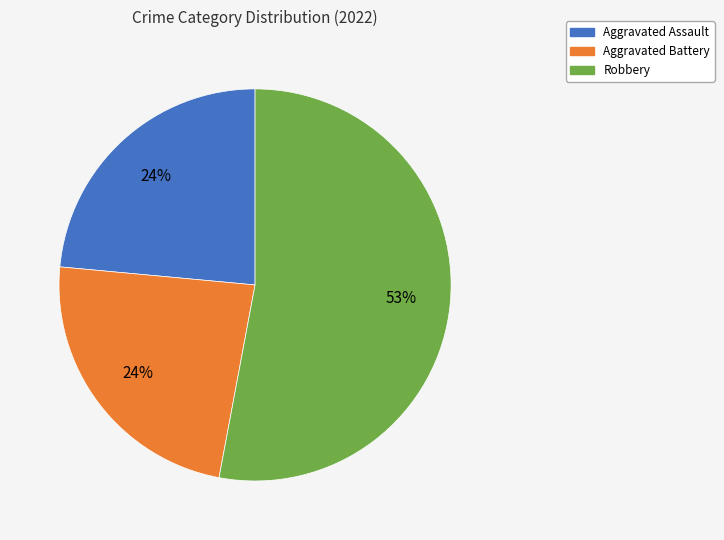

Count the number of slices in the pie.

3